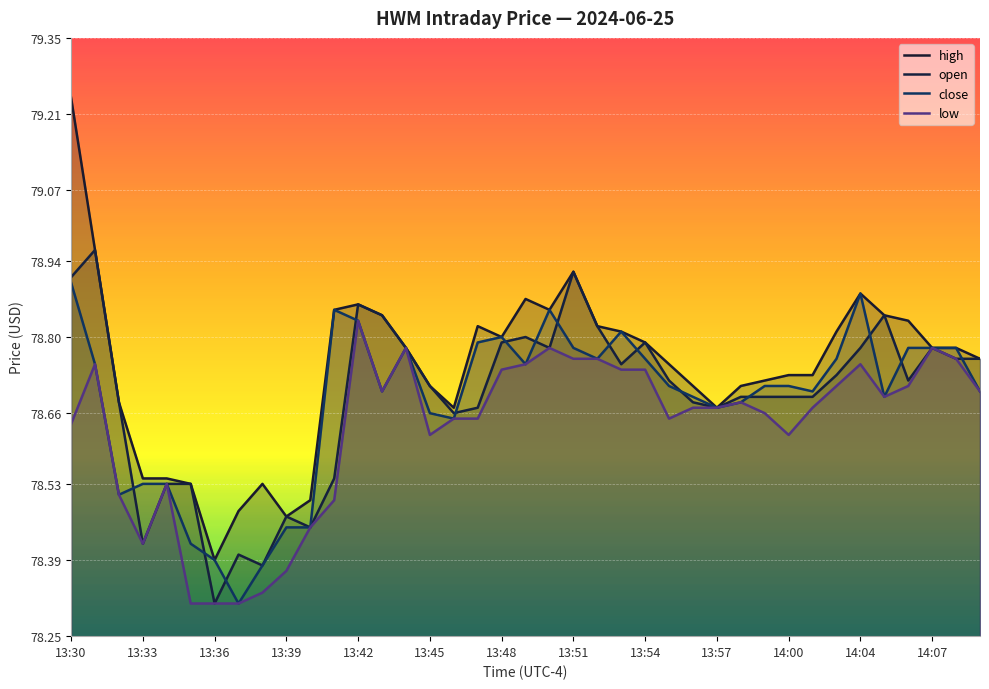

Reading left to right, what are all the values shown in this chart?

high: 79.2	79.0	78.7	78.5	78.5	78.5	78.4	78.5	78.5	78.5	78.5	78.8	78.9	78.8	78.8	78.7	78.7	78.8	78.8	78.9	78.8	78.9	78.8	78.8	78.8	78.8	78.7	78.7	78.7	78.7	78.7	78.7	78.8	78.9	78.8	78.8	78.8	78.8	78.8
open: 78.9	79.0	78.7	78.4	78.5	78.5	78.3	78.4	78.4	78.5	78.5	78.5	78.9	78.8	78.8	78.7	78.7	78.7	78.8	78.8	78.8	78.9	78.8	78.8	78.8	78.7	78.7	78.7	78.7	78.7	78.7	78.7	78.7	78.8	78.8	78.7	78.8	78.8	78.8
close: 78.9	78.8	78.5	78.5	78.5	78.4	78.4	78.3	78.4	78.5	78.5	78.8	78.8	78.7	78.8	78.7	78.7	78.8	78.8	78.8	78.8	78.8	78.8	78.8	78.8	78.7	78.7	78.7	78.7	78.7	78.7	78.7	78.8	78.9	78.7	78.8	78.8	78.8	78.7
low: 78.6	78.8	78.5	78.4	78.5	78.3	78.3	78.3	78.3	78.4	78.5	78.5	78.8	78.7	78.8	78.6	78.7	78.7	78.7	78.8	78.8	78.8	78.8	78.7	78.7	78.7	78.7	78.7	78.7	78.7	78.6	78.7	78.7	78.8	78.7	78.7	78.8	78.8	78.7